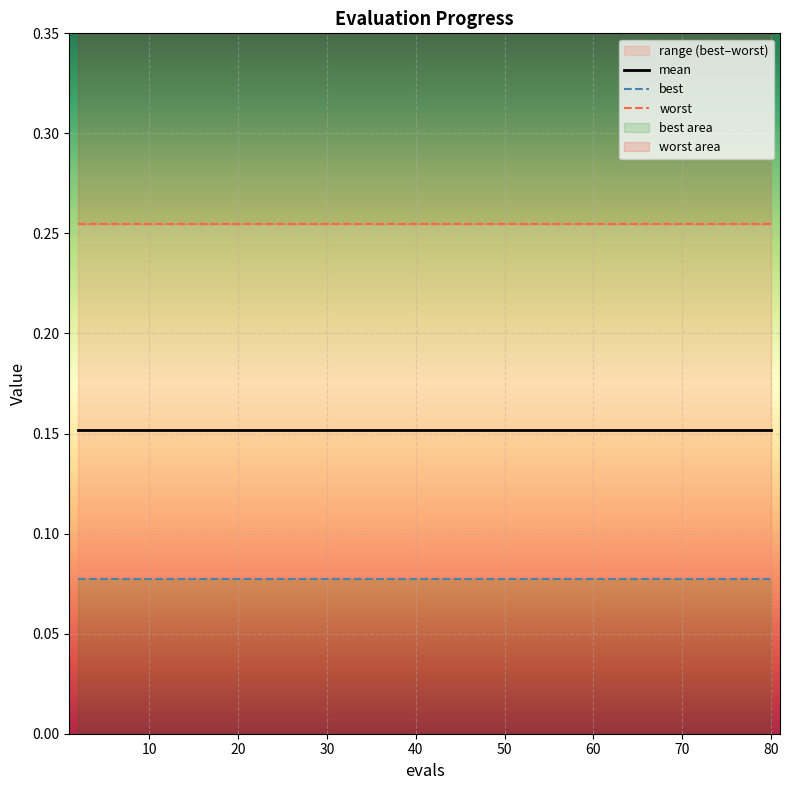

What is the sum of the mean values at 14 and 60?

0.3